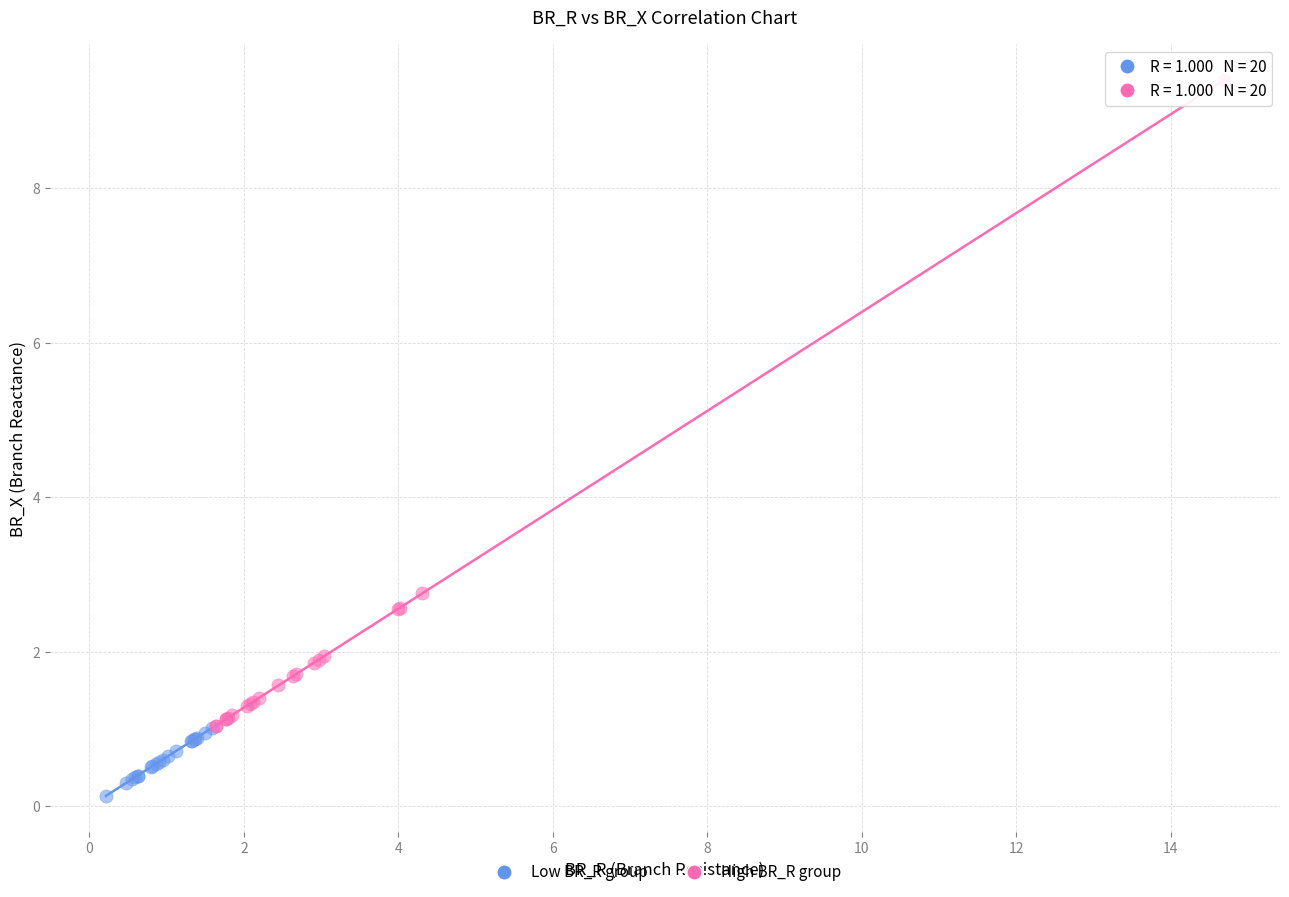

Which series has the largest Y range (max minus min)?

High BR_R group